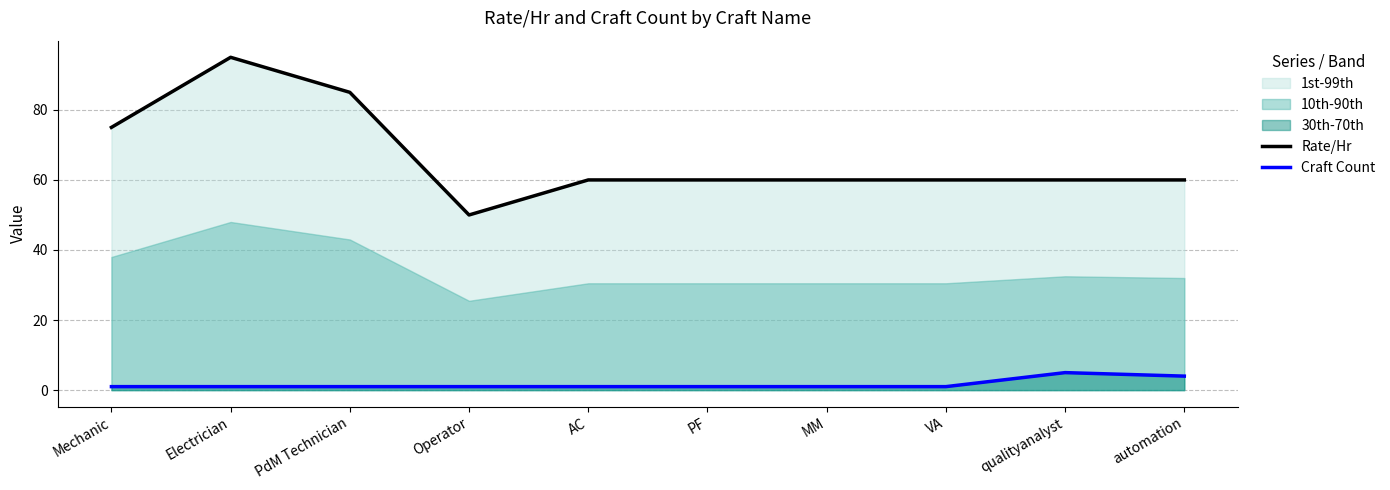

What is the value of the Rate/Hr point at the 2nd from the left?

95